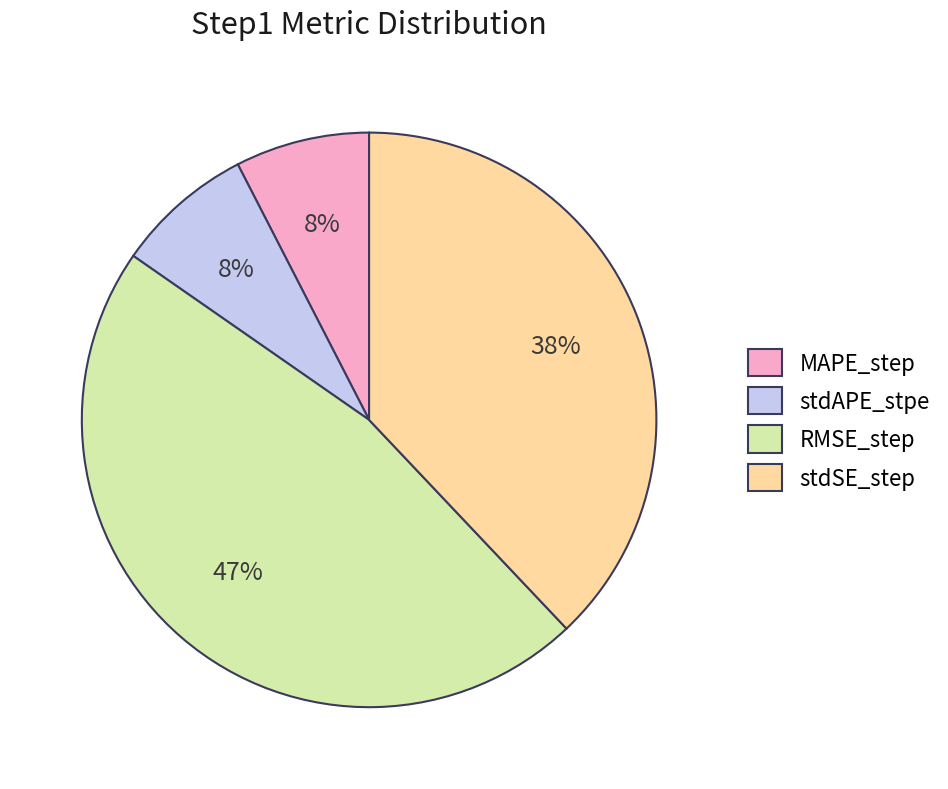

To the nearest percent, what is the difference between the stdAPE_stpe and RMSE_step slice percentages?

39%